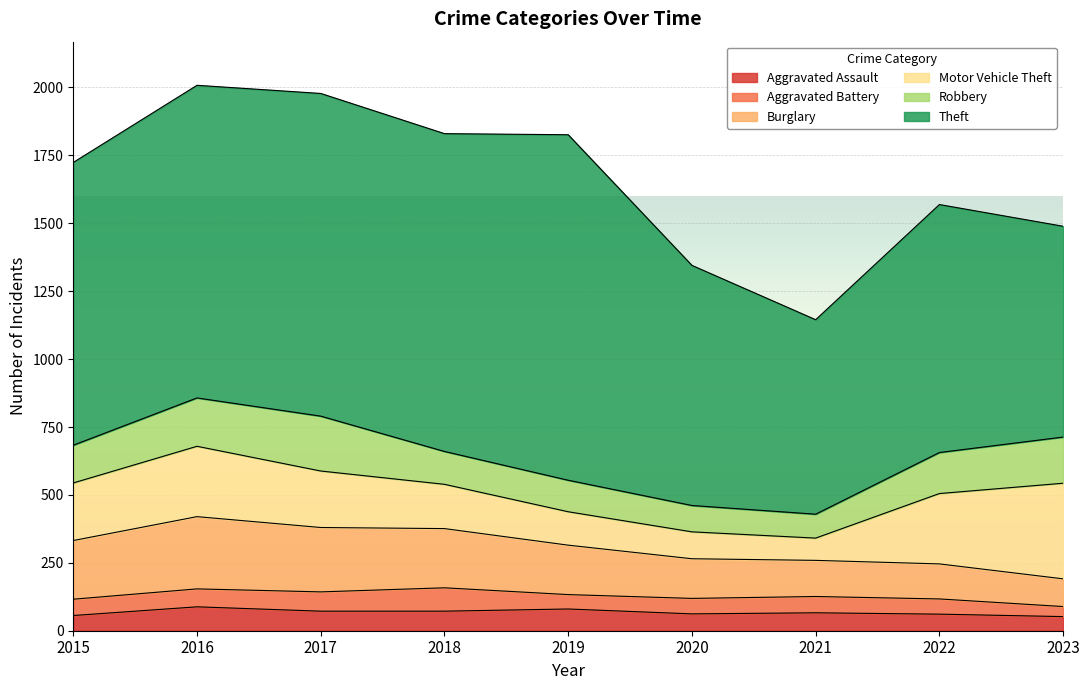

What is the approximate value of Aggravated Assault at 2022, to the nearest 5?

60